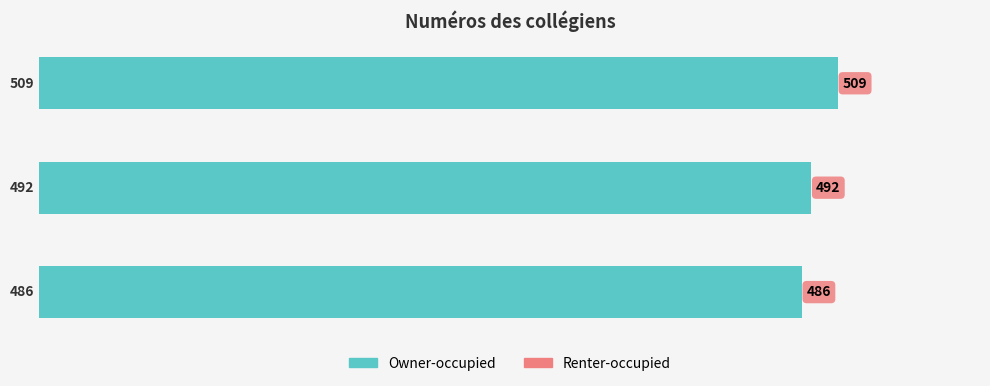

Reading top to bottom, list all the values displayed in this chart.

509	492	486